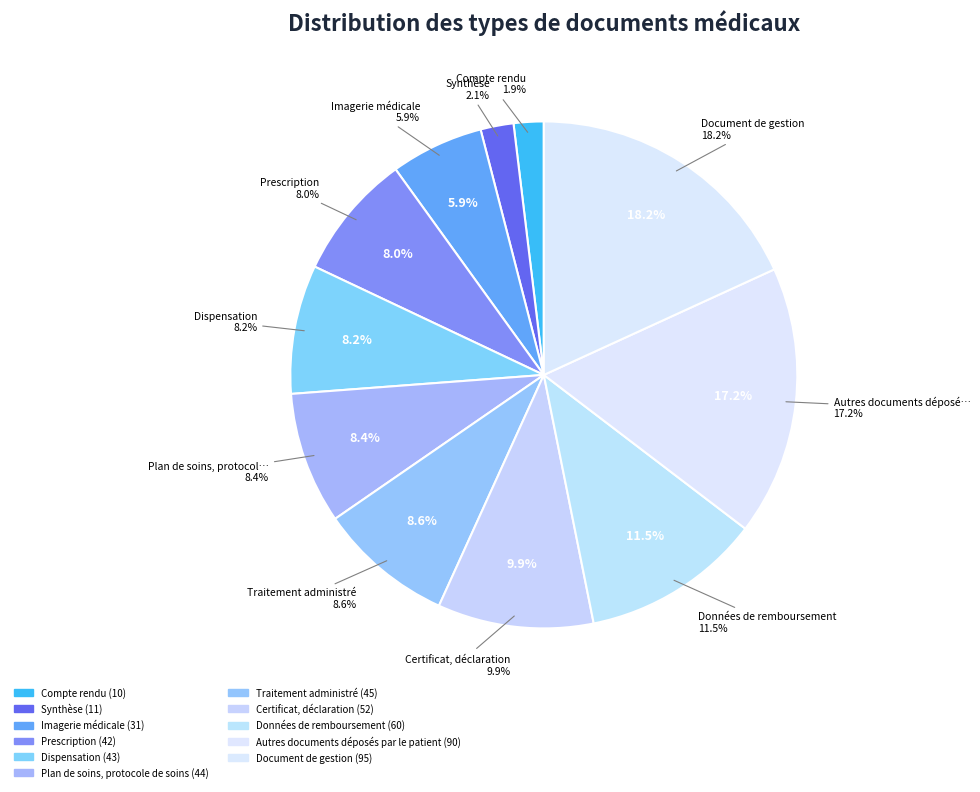

Count the number of slices in the pie.

11